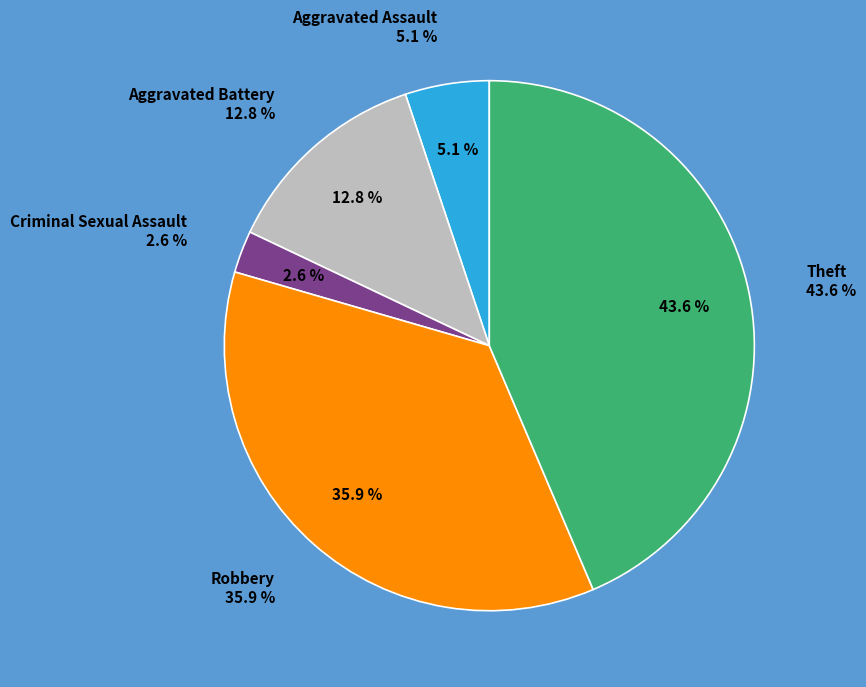

How much of the chart is everything except Aggravated Battery?

87.2%